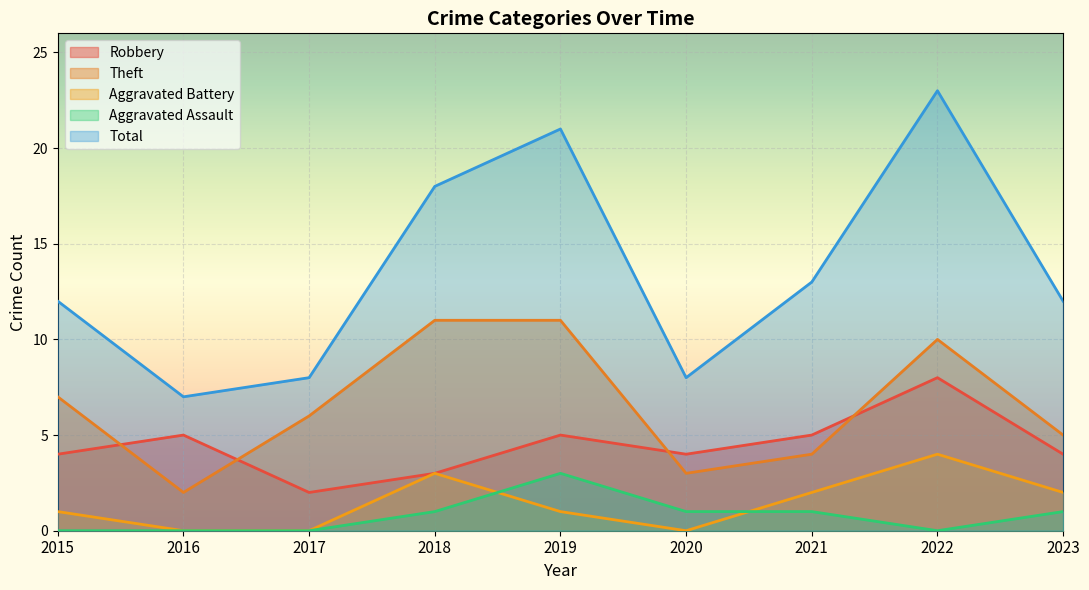

Is it true that Total equals 7 at 2016?

True